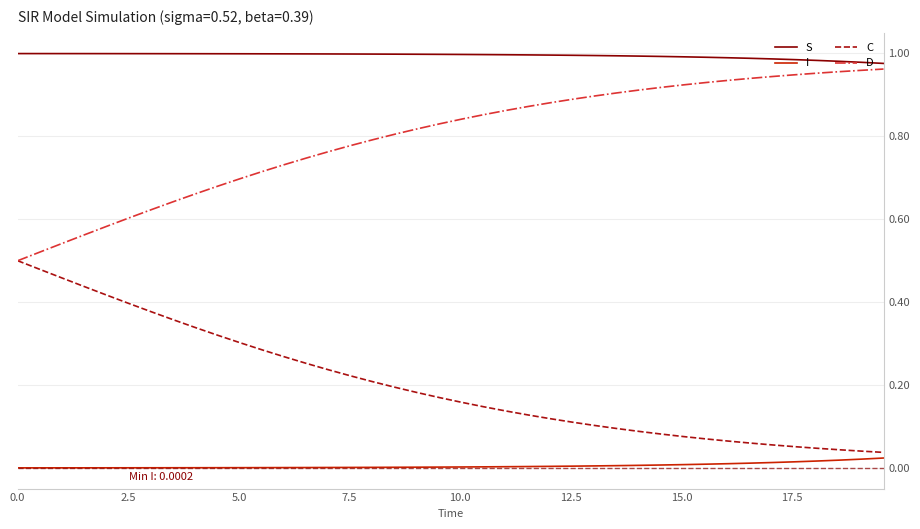

True or false: S and C intersect in this chart.

False